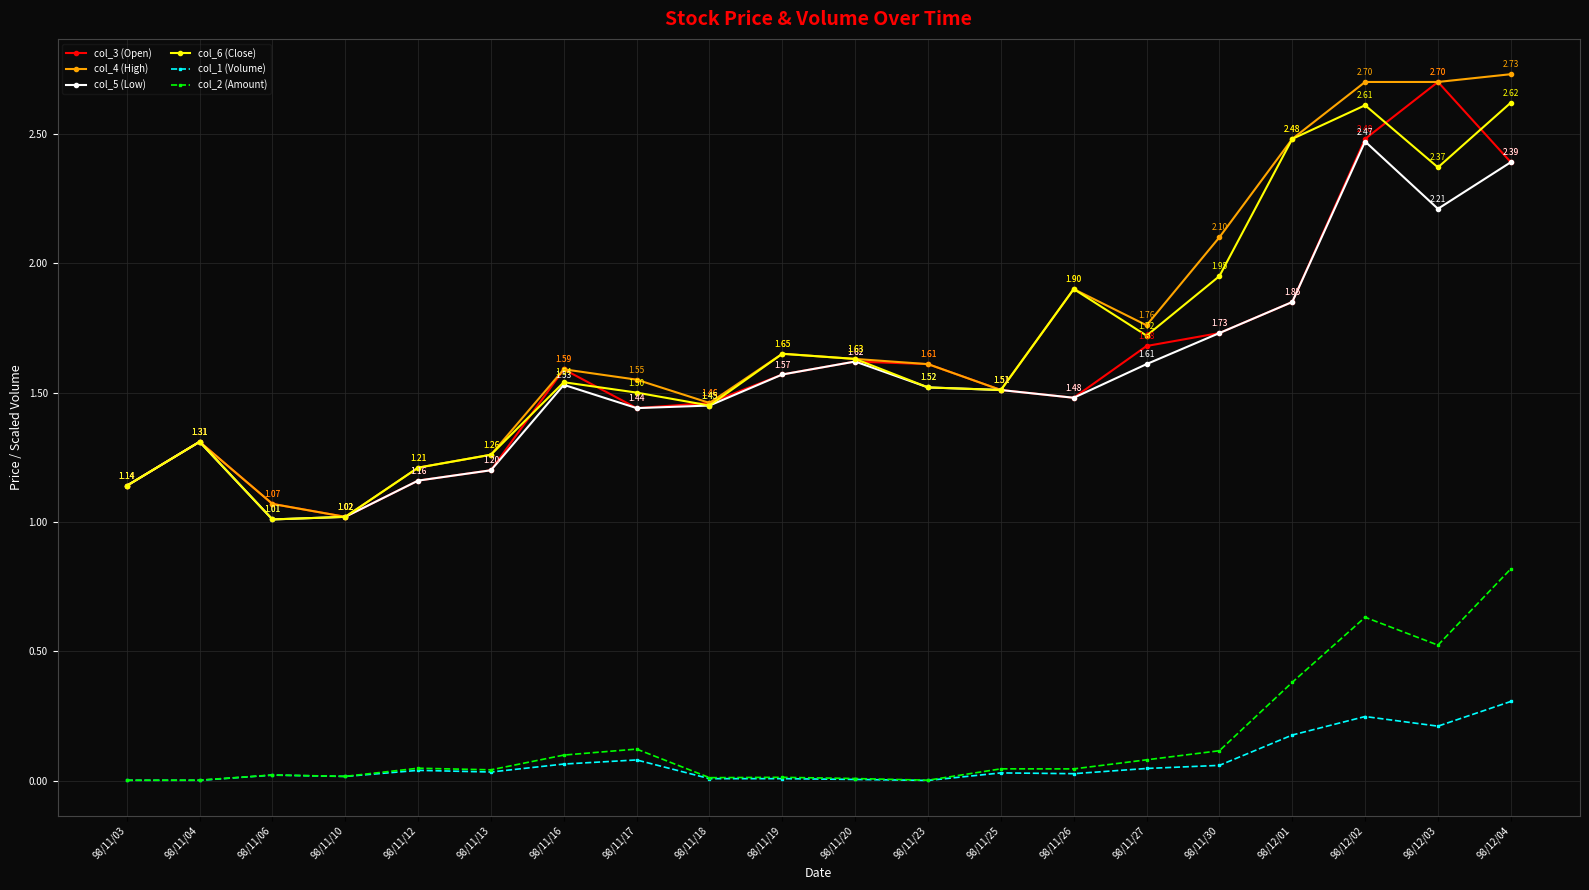

True or false: col_4 (High) and col_2 (Amount) intersect in this chart.

False